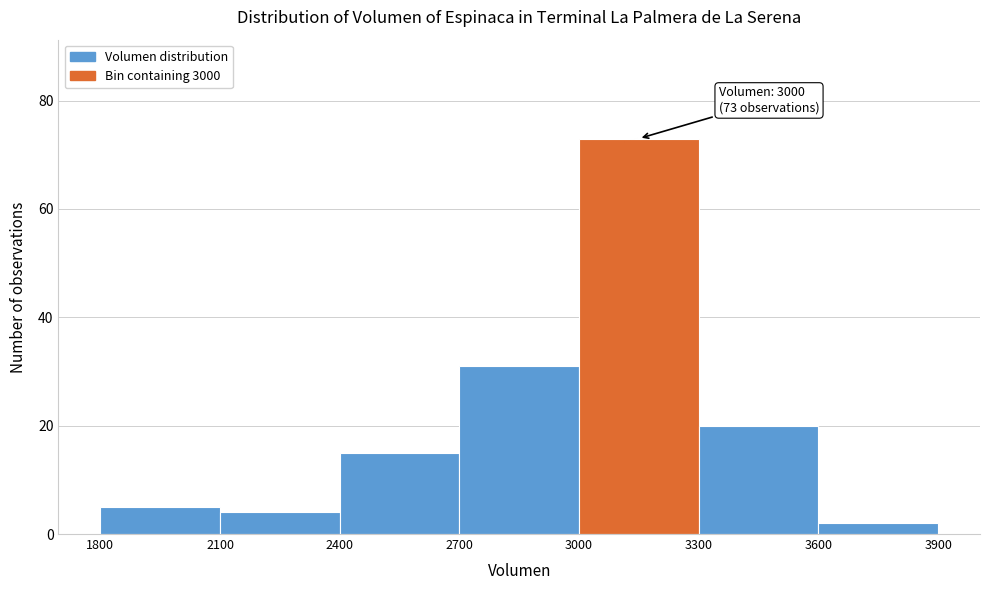

Which range on the x-axis has the tallest bar?

3000 to 3300